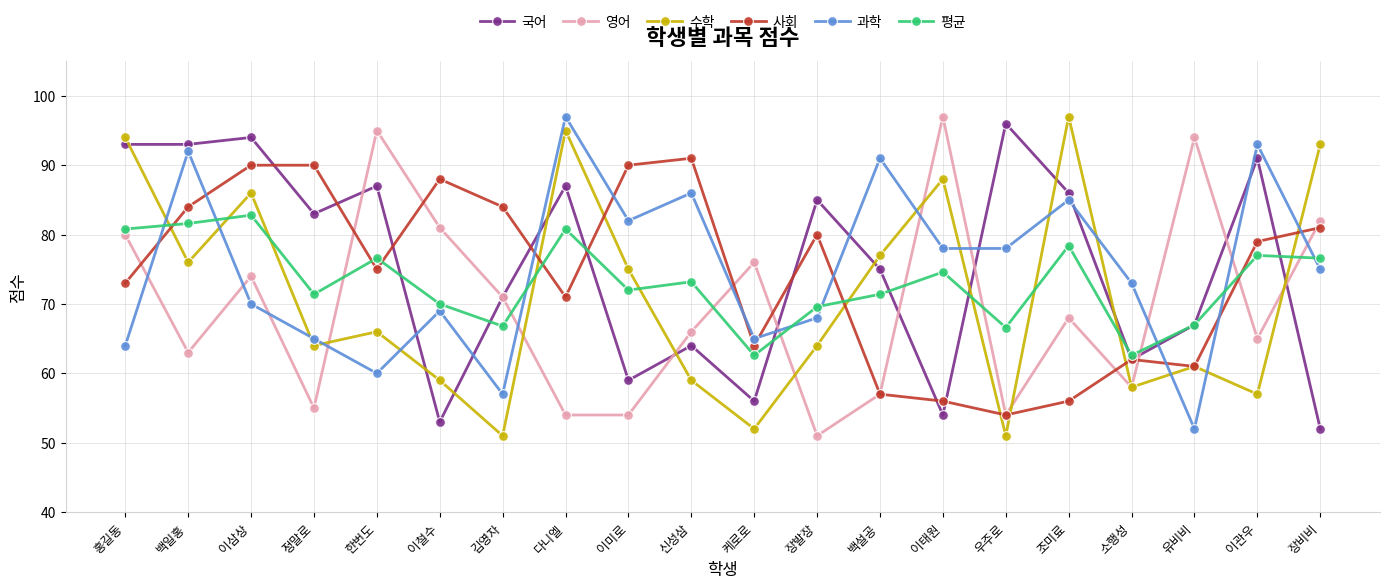

What is the total value across all series at 홍길동?

484.8